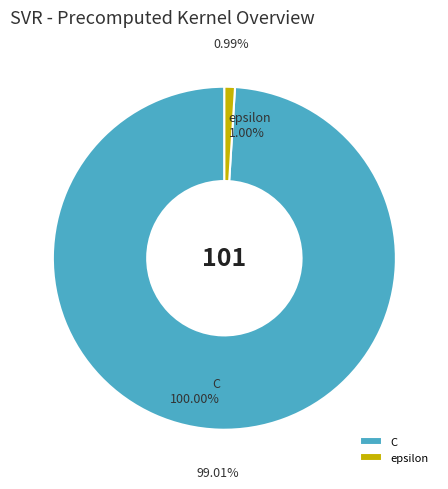

Is the sum of C and epsilon greater than half?

Yes